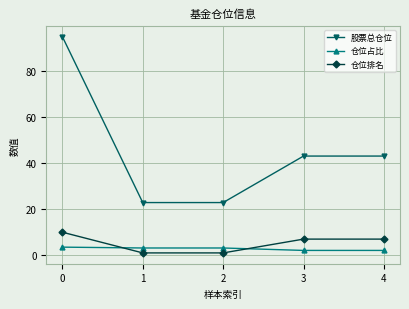

True or false: 仓位占比 has a value of 2.1 at 4.

True